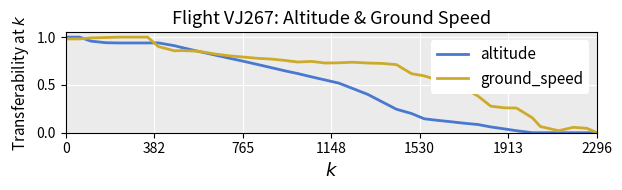

Which series has the largest total across all categories?

ground_speed